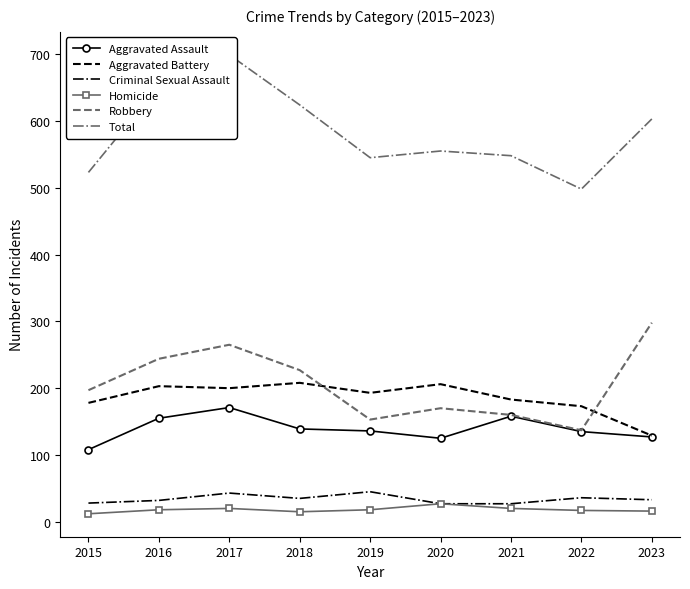

Between 2018 and 2023, which is larger?

2018